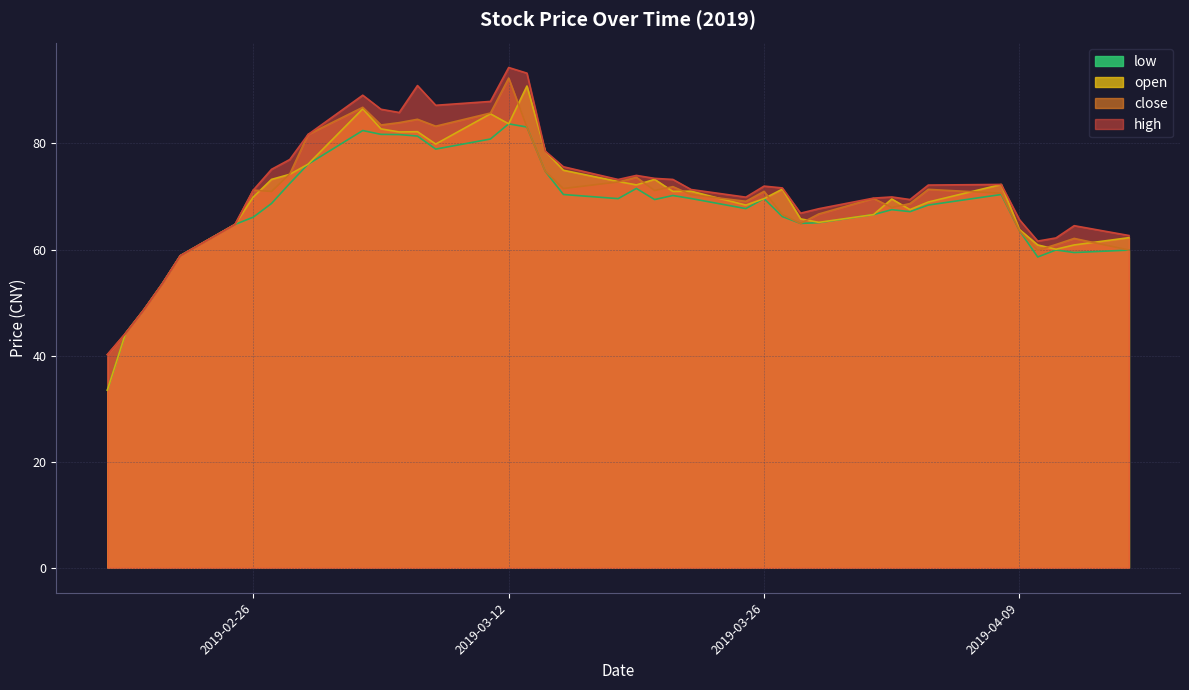

Which series has the largest range (max minus min)?

open